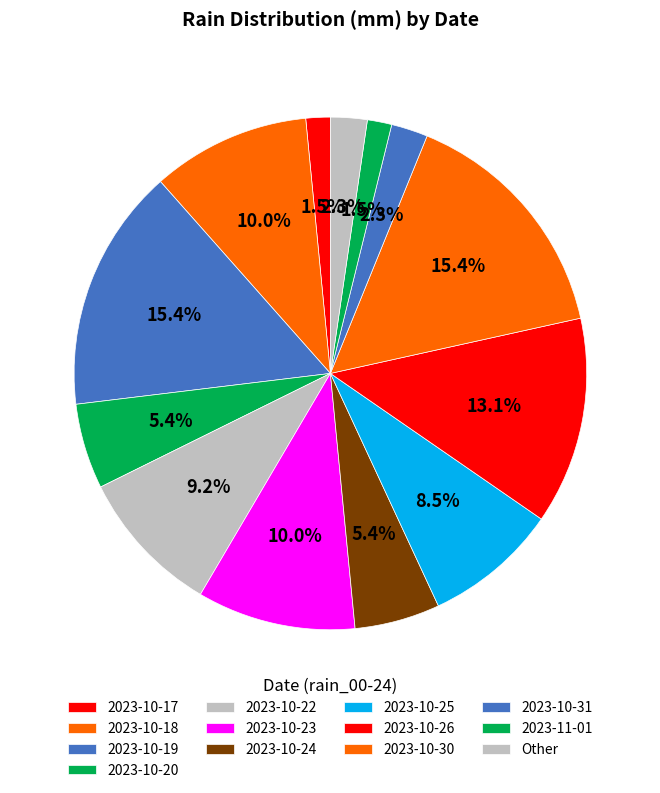

How many slices are in this pie chart?

13